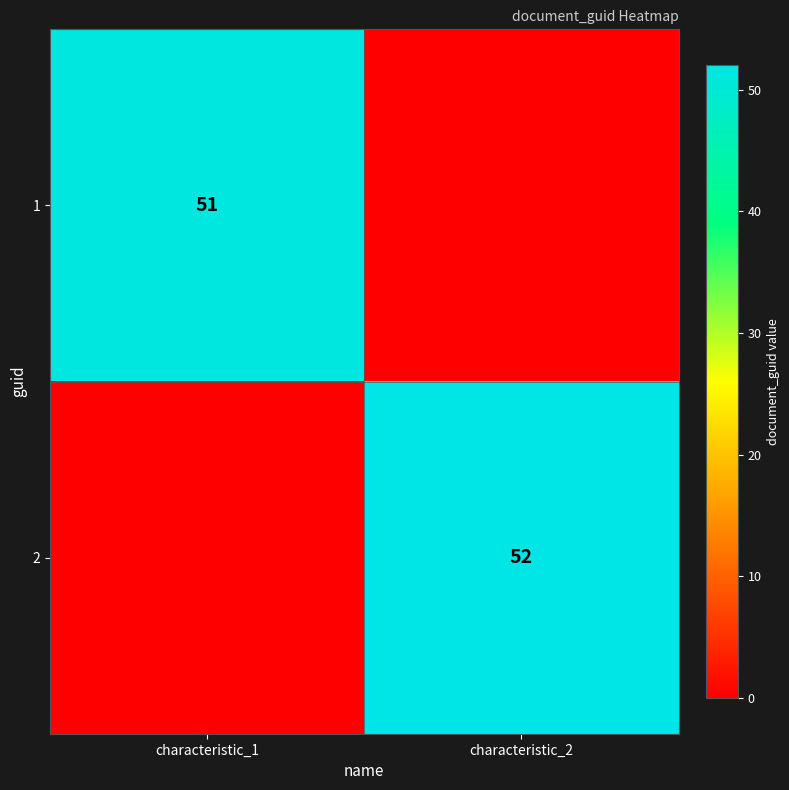

The value of 2 at characteristic_2 is 85. True or false?

False